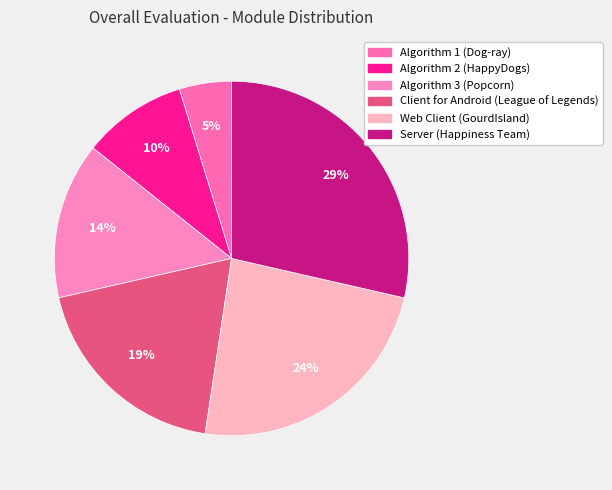

Does any single category account for the majority?

No